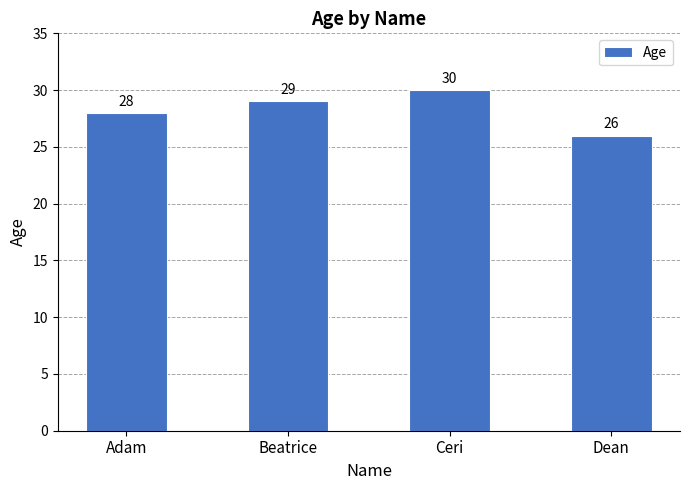

Which category has the highest value across all series?

Ceri